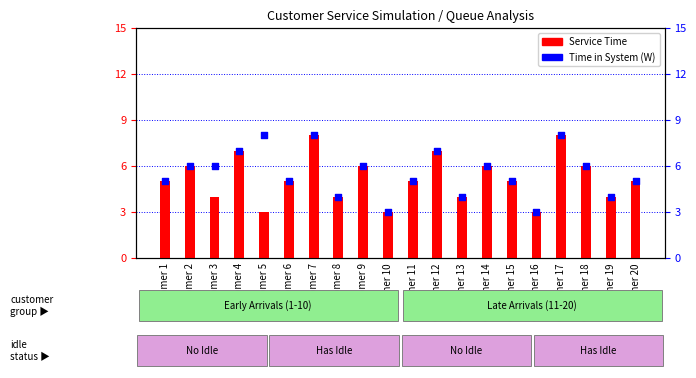

Which series reaches the maximum Y coordinate?

Service Time